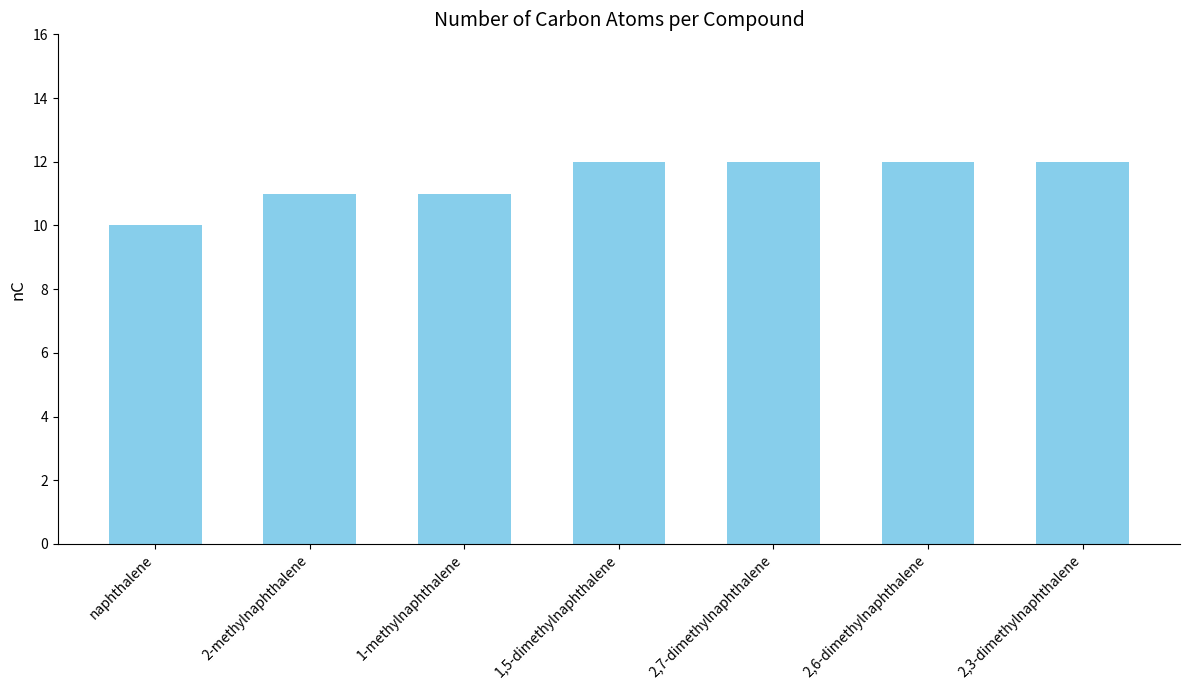

What is the sum of all values?

80